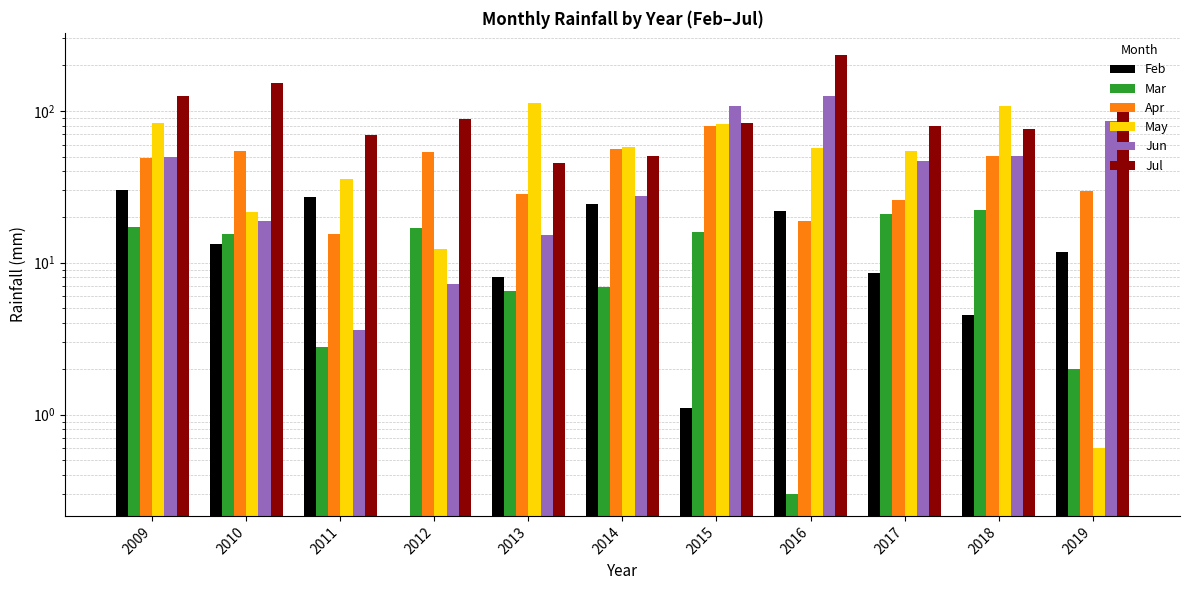

Is the value of Feb at 2017 greater than the value of Apr at 2011?

No